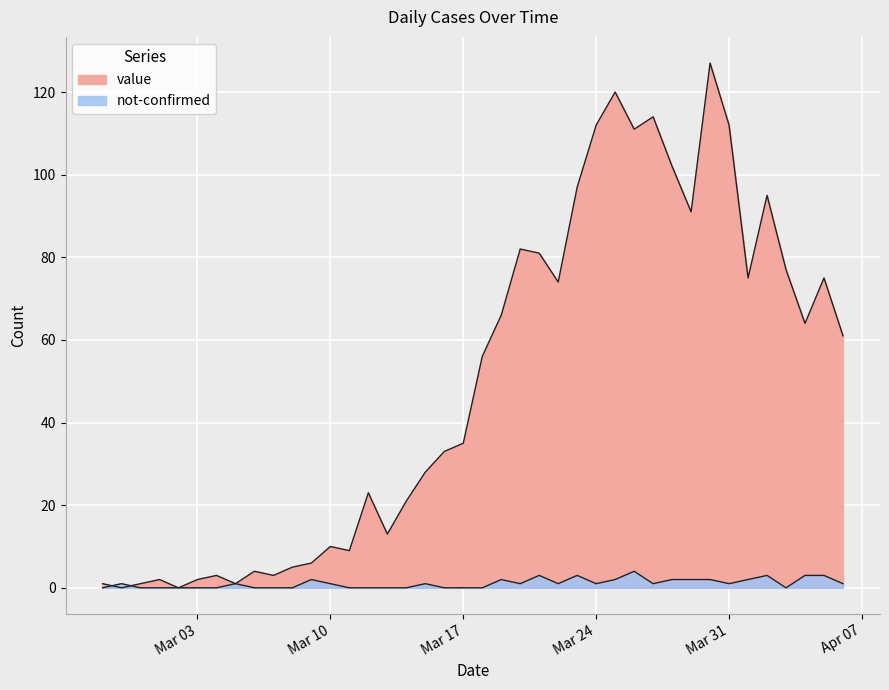

What are all the series names shown in the legend?

value, not-confirmed